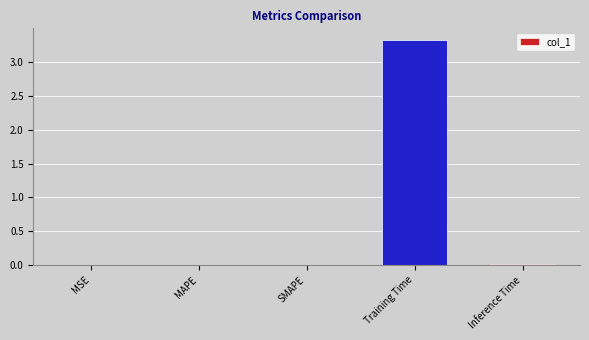

Read the value at Training Time.

3.3